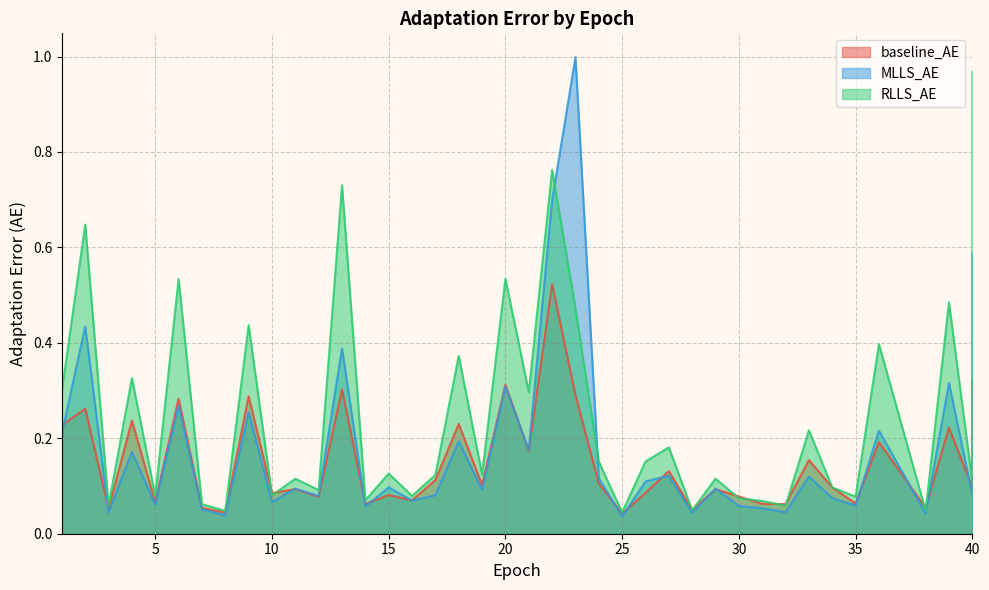

List the series in order of their peak value, highest first.

MLLS_AE, RLLS_AE, baseline_AE